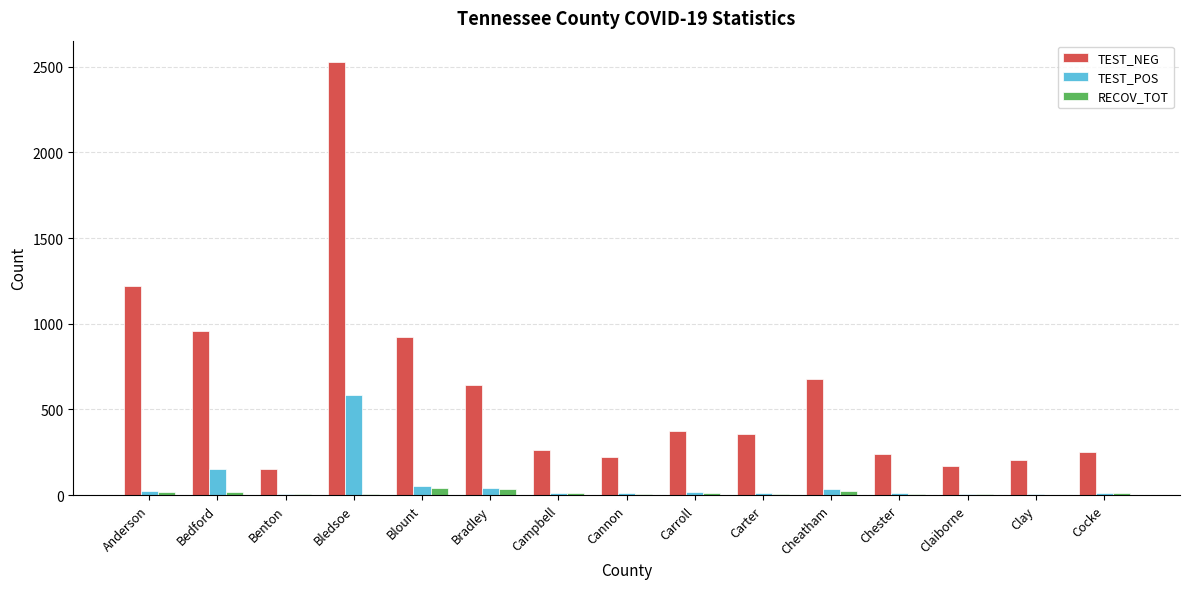

At which category is the sum across all series the highest?

Bledsoe